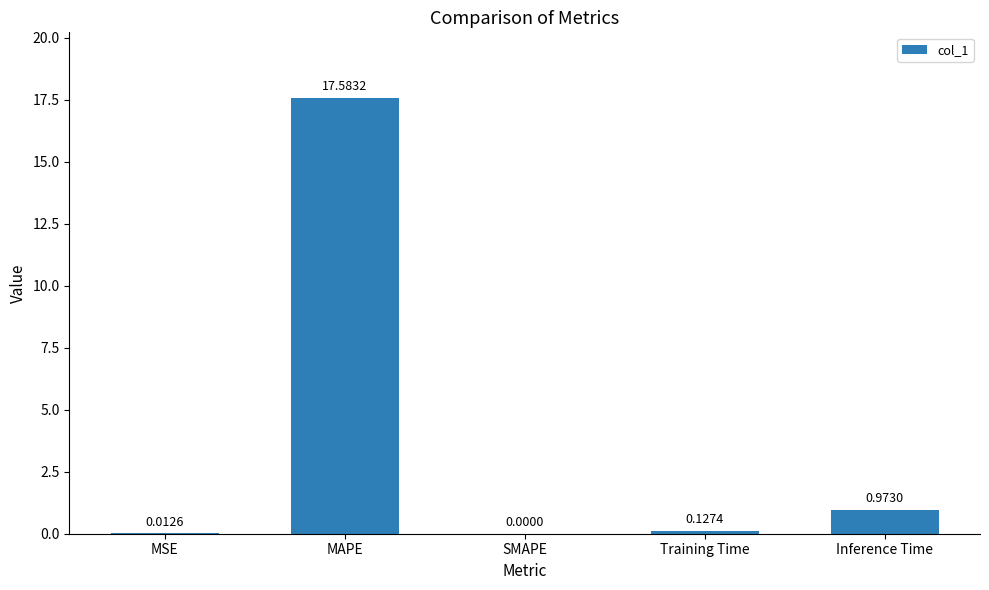

Are the bars horizontal?

No